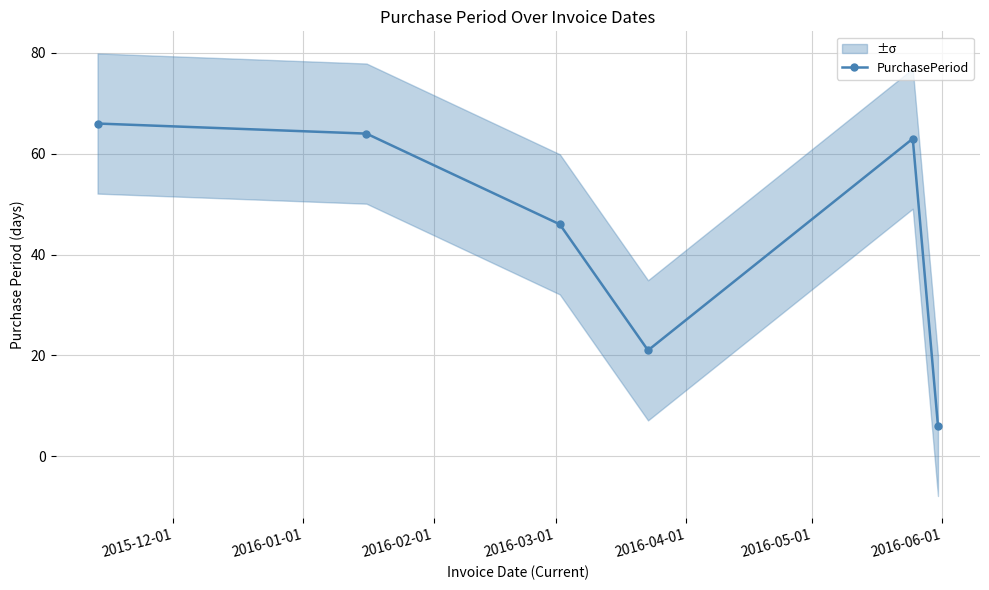

What is the value of the PurchasePeriod point at the 1st from the left?

66